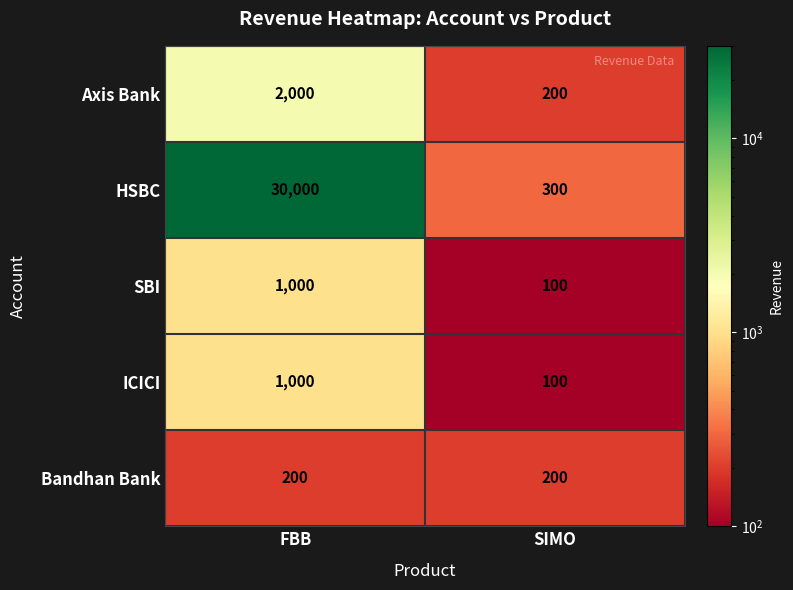

The SBI series shows 645 at FBB. True or false?

False